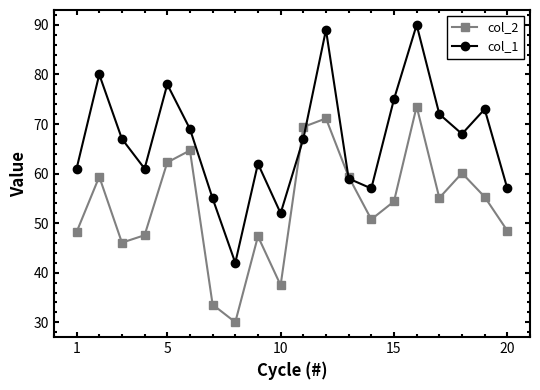

Which series has the largest total across all categories?

col_1